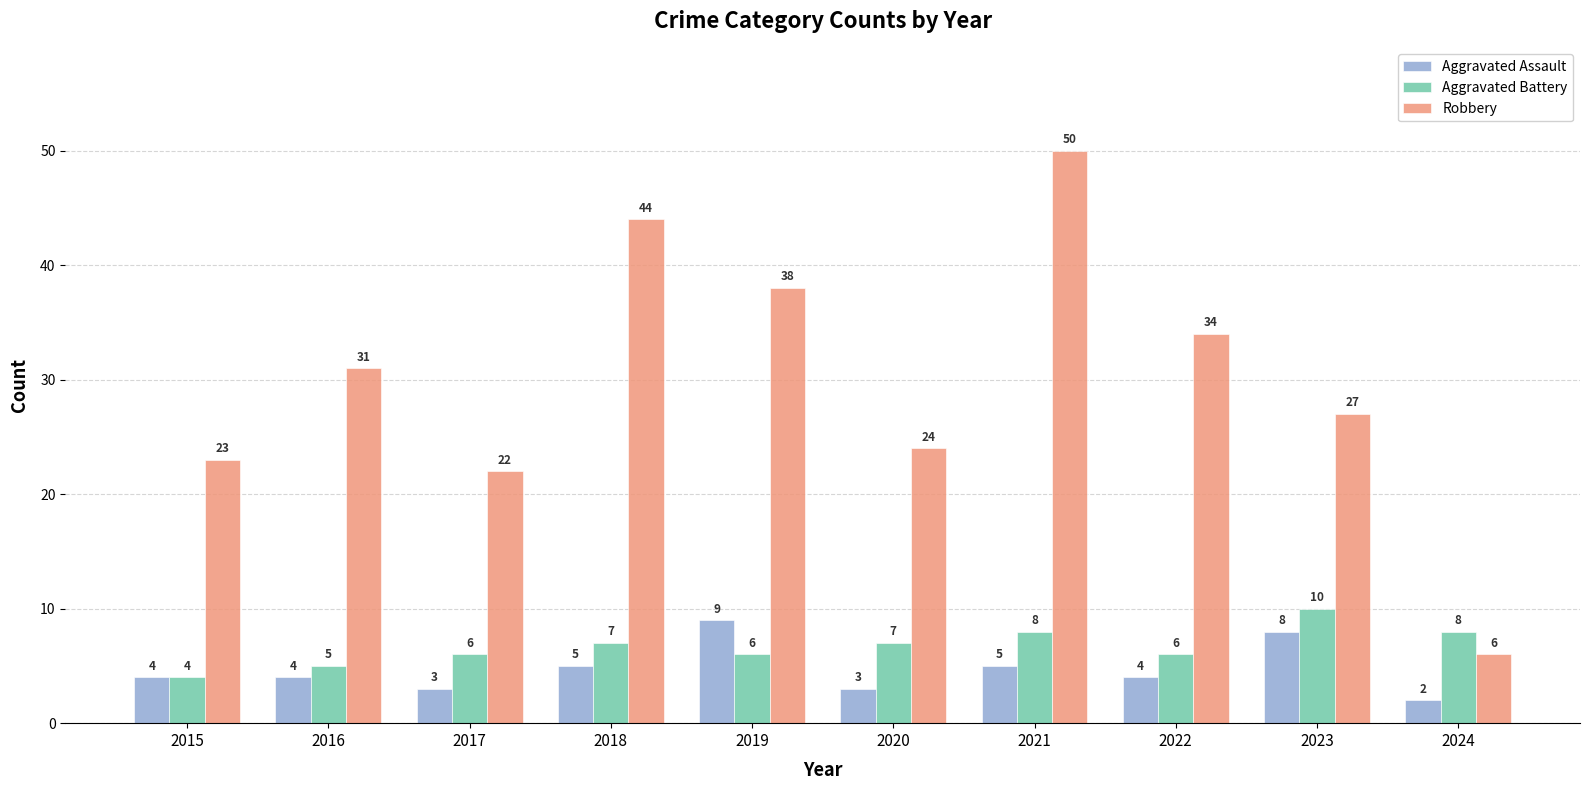

Which label corresponds to the largest value in the chart?

2021